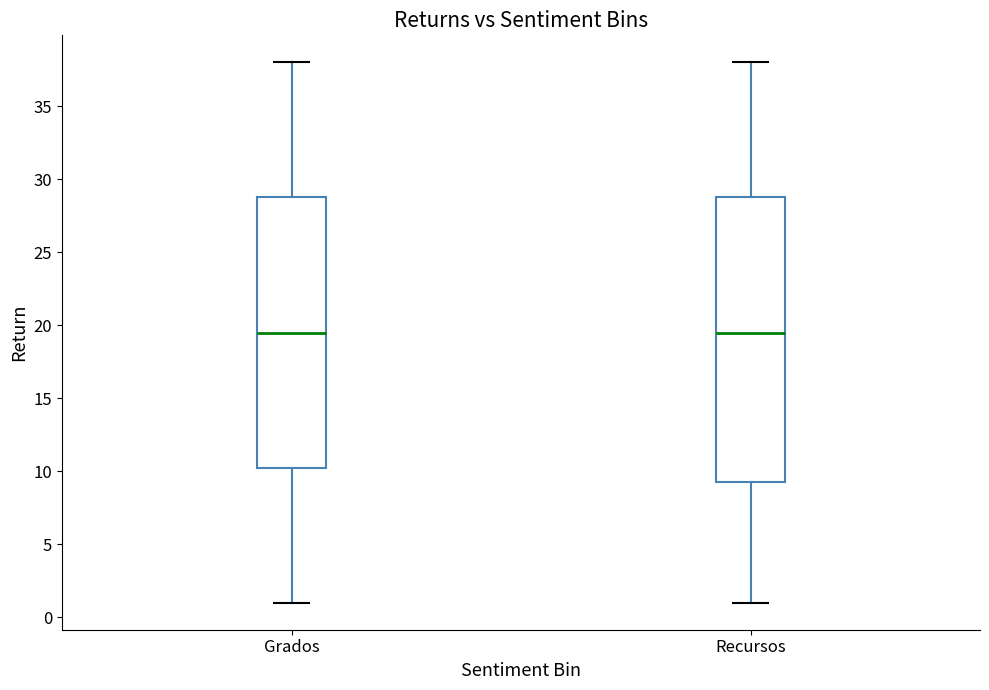

Where is the upper edge of the box for Recursos on the y-axis? The values are not printed on the chart, so give them approximately, as read against the axis.

29.0